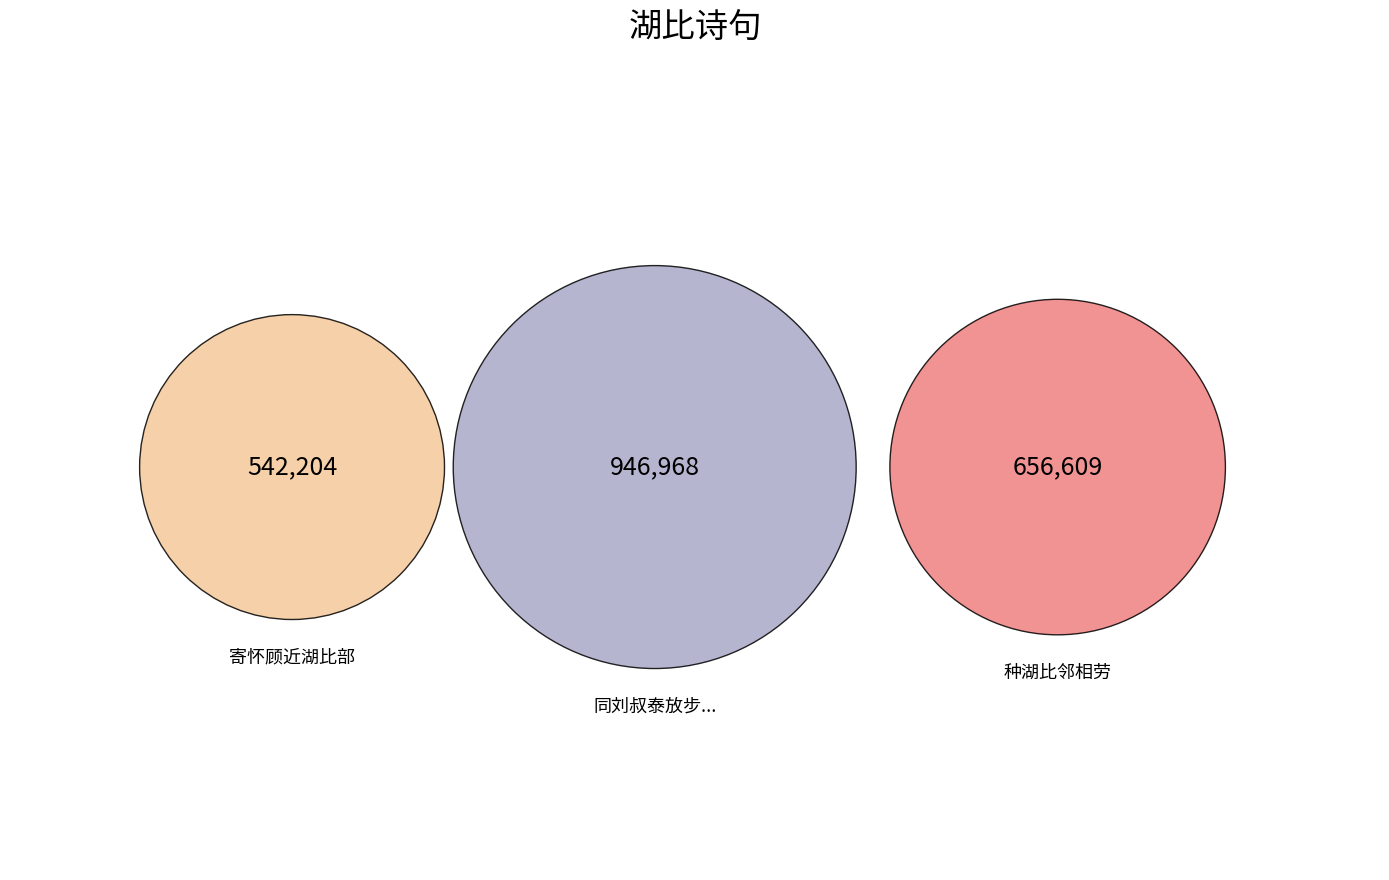

To the nearest percent, what is the average slice percentage?

33%